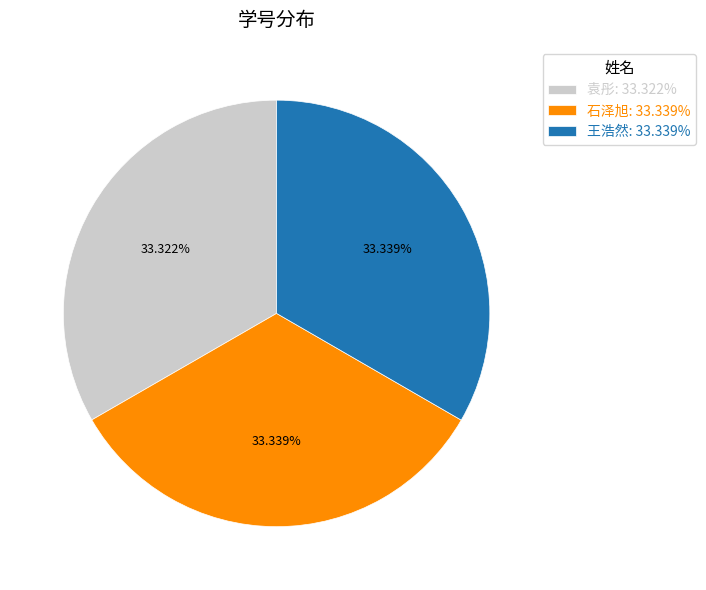

Approximately how many times larger is the value at 王浩然: 33.339% compared to 袁彤: 33.322%?

1.0